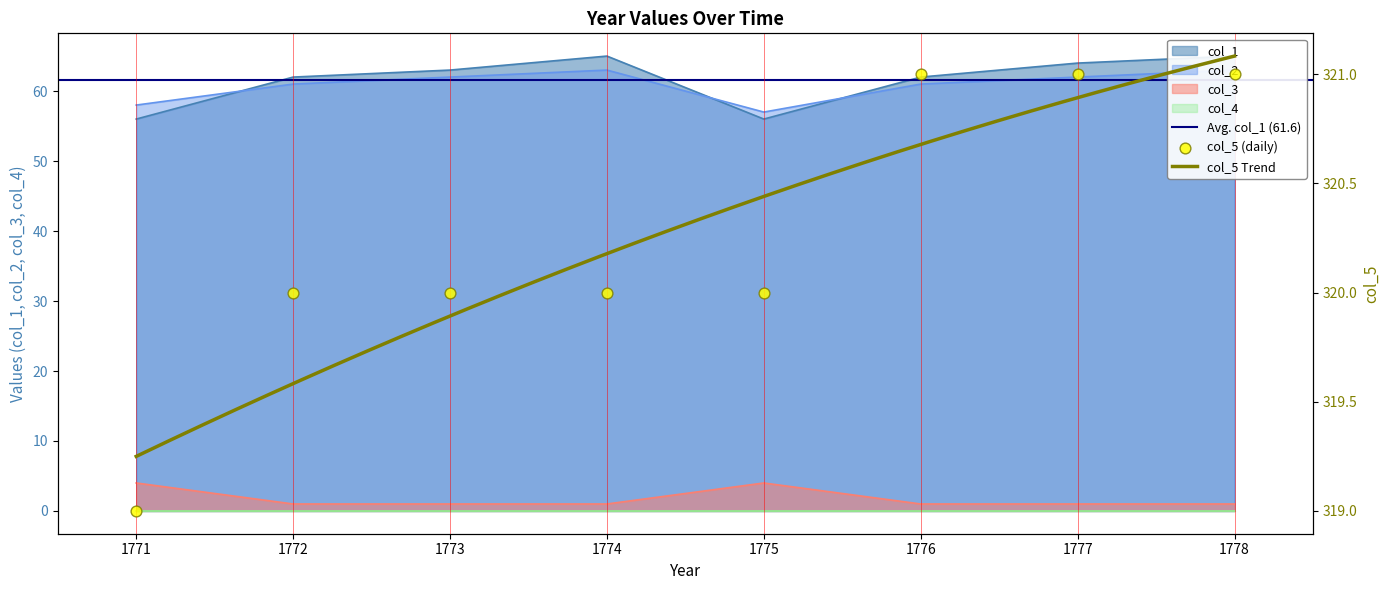

The col_3 series shows 1 at 1772. True or false?

True